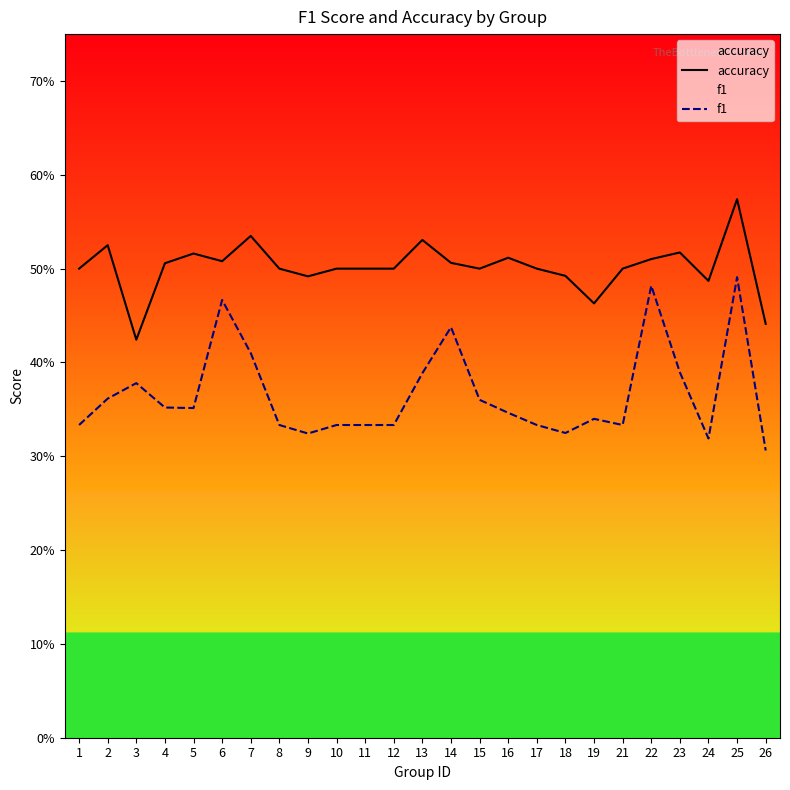

How many interior local peaks does the accuracy series have?

7